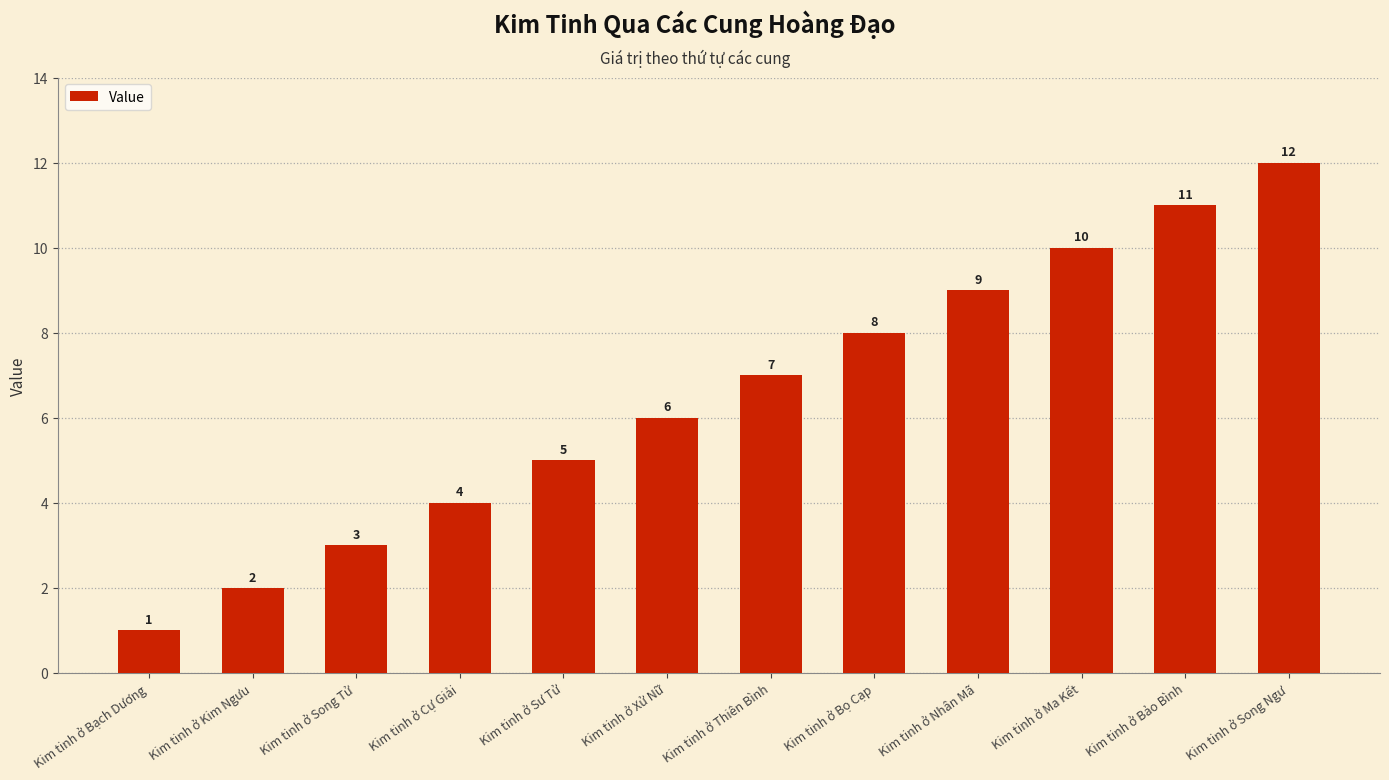

List the labels in order of value, largest first.

Kim tinh ở Song Ngư, Kim tinh ở Bảo Bình, Kim tinh ở Ma Kết, Kim tinh ở Nhân Mã, Kim tinh ở Bọ Cạp, Kim tinh ở Thiên Bình, Kim tinh ở Xử Nữ, Kim tinh ở Sư Tử, Kim tinh ở Cự Giải, Kim tinh ở Song Tử, Kim tinh ở Kim Ngưu, Kim tinh ở Bạch Dương